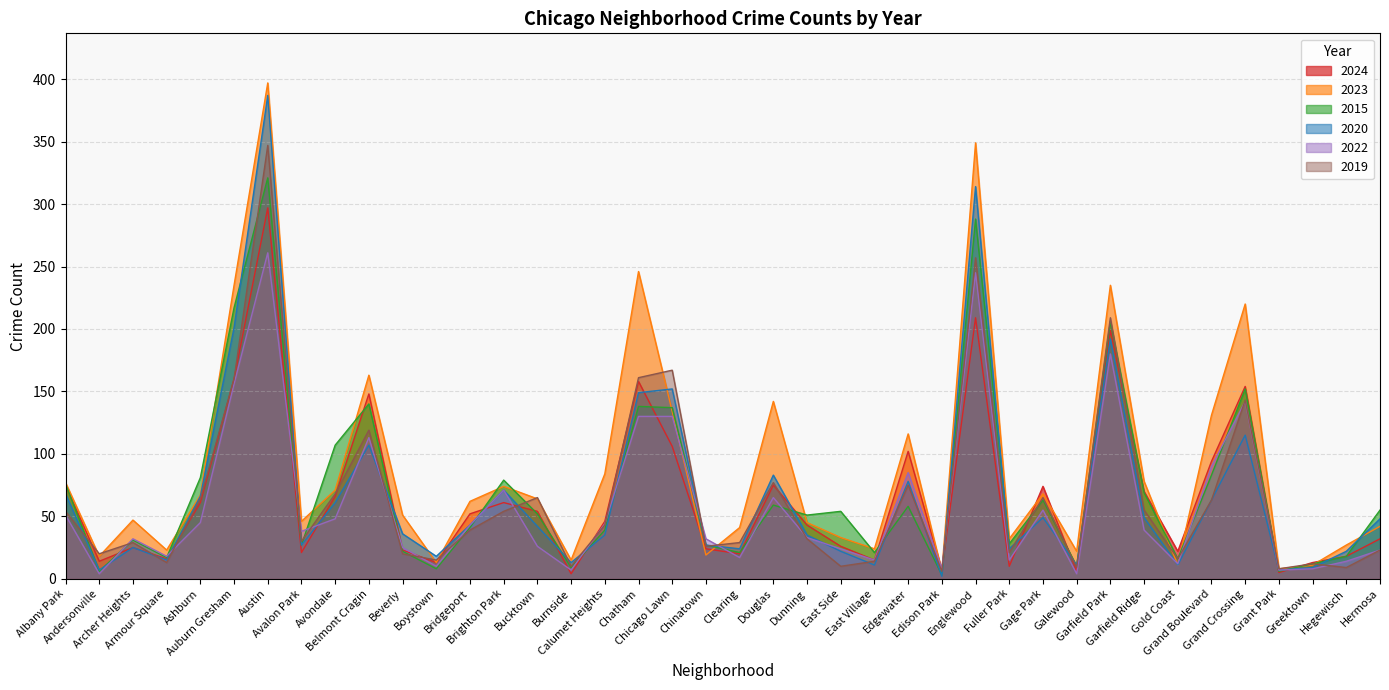

Reading left to right, what are all the values shown in this chart?

2024: 75	14	25	16	61	160	297	21	66	148	23	13	52	61	54	4	46	158	106	24	20	75	43	26	15	102	7	209	10	74	6	199	70	22	94	154	5	13	18	32
2023: 77	18	47	23	67	235	397	46	71	163	51	13	62	74	64	15	84	246	134	19	41	142	45	33	24	116	6	349	32	68	22	235	78	11	131	220	8	11	27	42
2015: 76	6	31	17	81	217	321	27	107	140	22	8	41	79	52	9	39	138	137	27	21	59	51	54	21	58	3	288	28	63	10	206	69	16	83	152	6	12	18	55
2020: 68	7	25	15	66	201	387	27	61	107	36	18	43	71	42	13	35	149	152	27	24	83	35	22	11	78	2	314	24	49	11	192	49	11	63	115	7	9	22	48
2022: 51	4	32	18	45	156	261	38	48	113	25	10	43	71	26	7	44	130	130	32	17	65	33	24	15	85	8	245	15	55	4	180	39	12	90	142	7	8	14	23
2019: 54	20	29	13	64	160	347	30	68	119	20	15	39	54	65	10	43	161	167	26	29	77	32	10	14	75	6	257	21	65	9	209	55	16	63	143	8	12	9	23